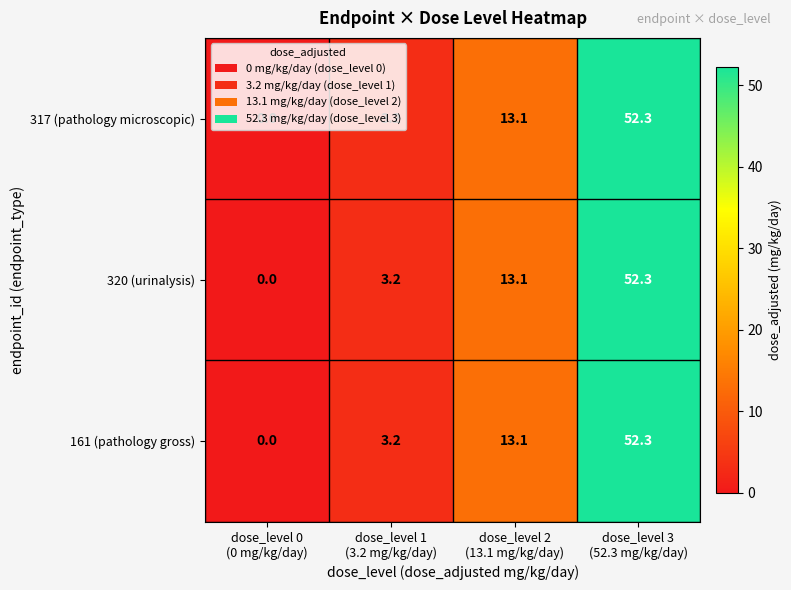

What is the maximum value shown in the chart?

52.3